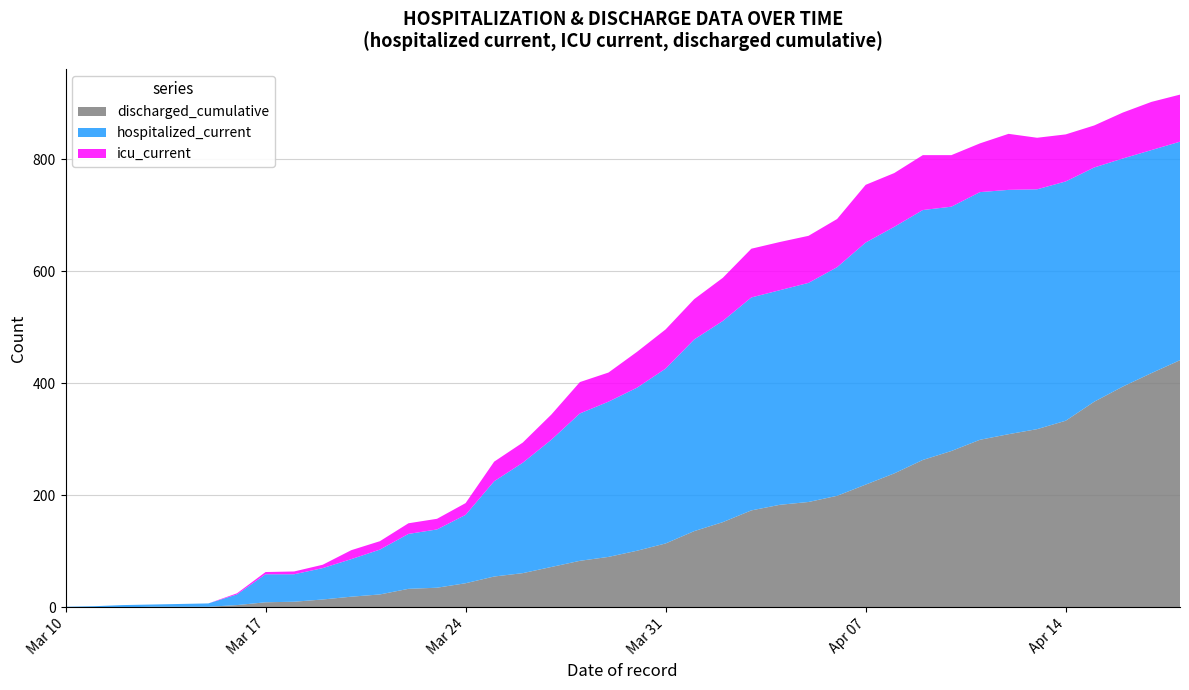

What is the maximum value for discharged_cumulative?

441